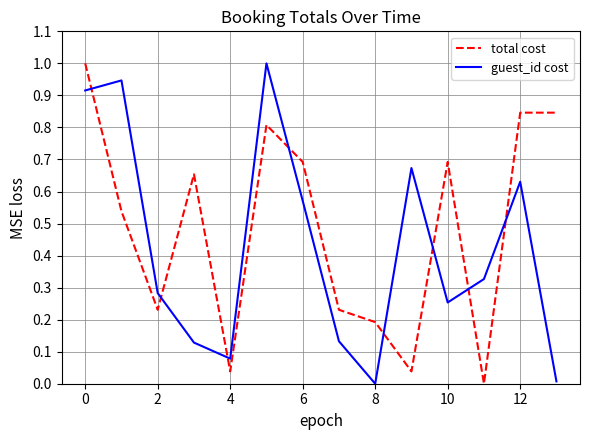

What are all the series names shown in the legend?

total cost, guest_id cost